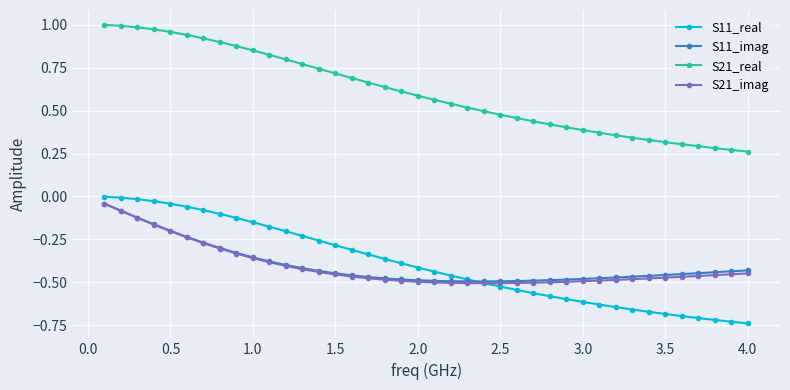

True or false: S11_real and S21_imag cross at least once.

True